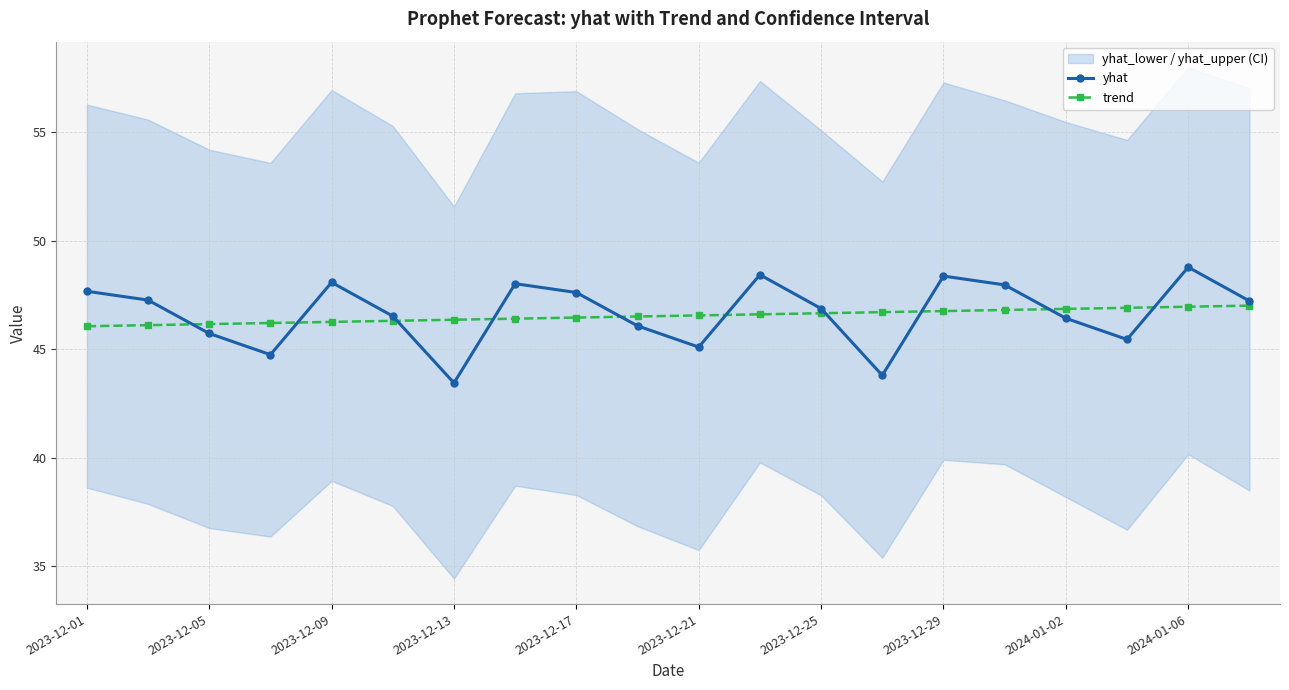

The trend series shows 27.8 at 2023-12-09. True or false?

False